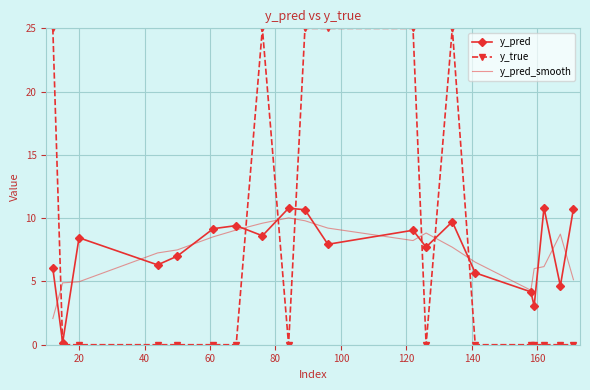

What is the lowest value of the y_pred_smooth series?

2.1